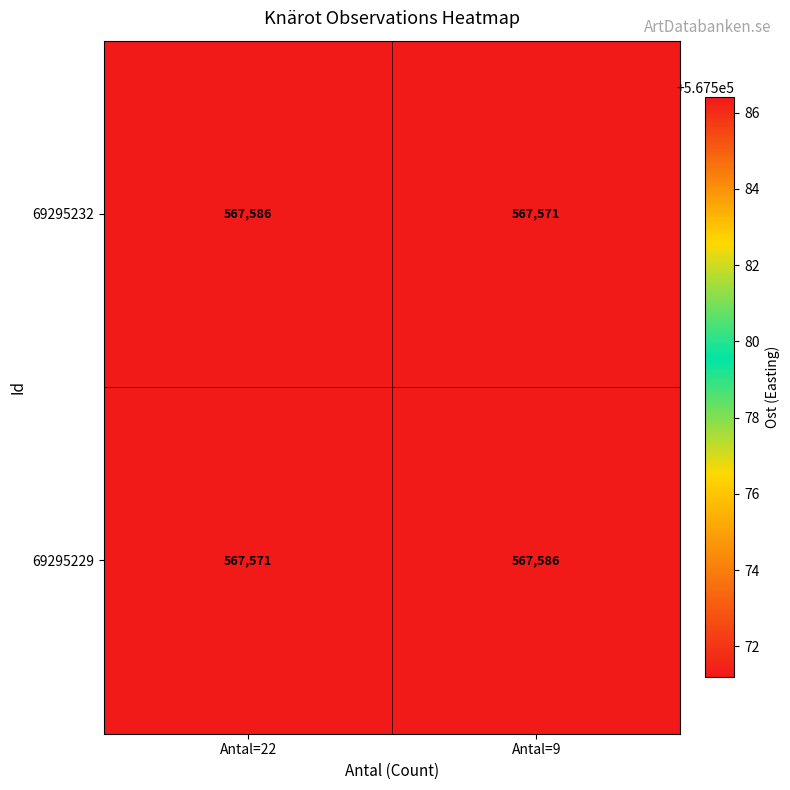

How many data points does each series have?

2